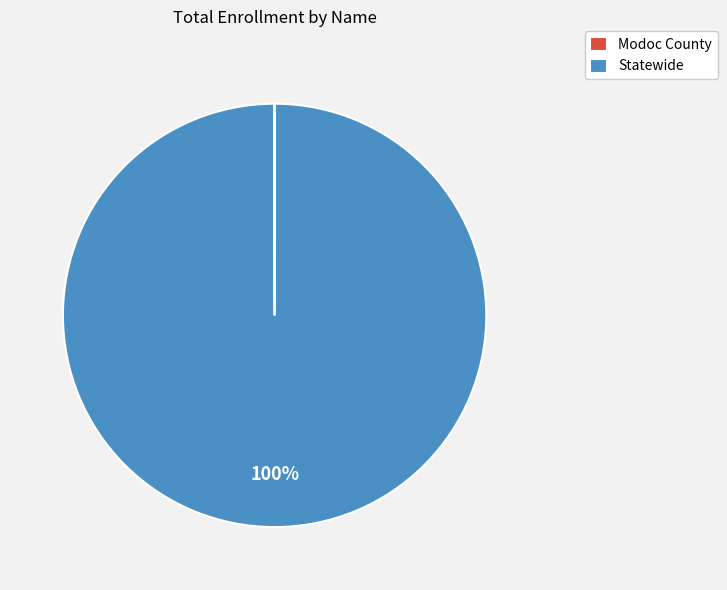

To the nearest percent, what is the difference between the largest and smallest slice percentages?

100%